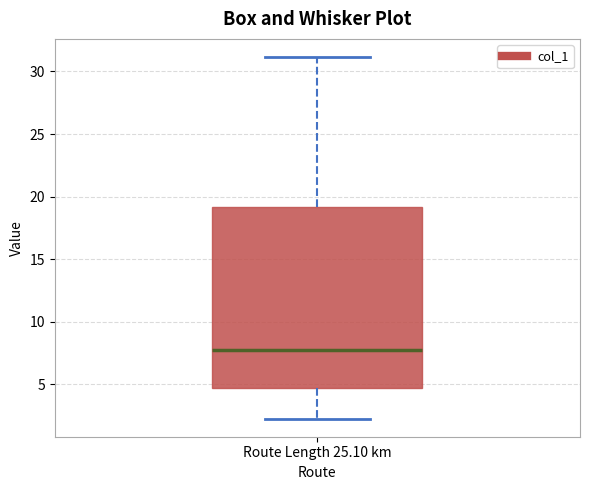

Read this box plot against the y-axis: the position of the median line, the range covered by the box, and the ends of both whiskers. The values are not printed on the chart, so give them approximately, as read against the axis.

median 8.0, box 4.5 to 19.0, whiskers 2.5 to 31.0